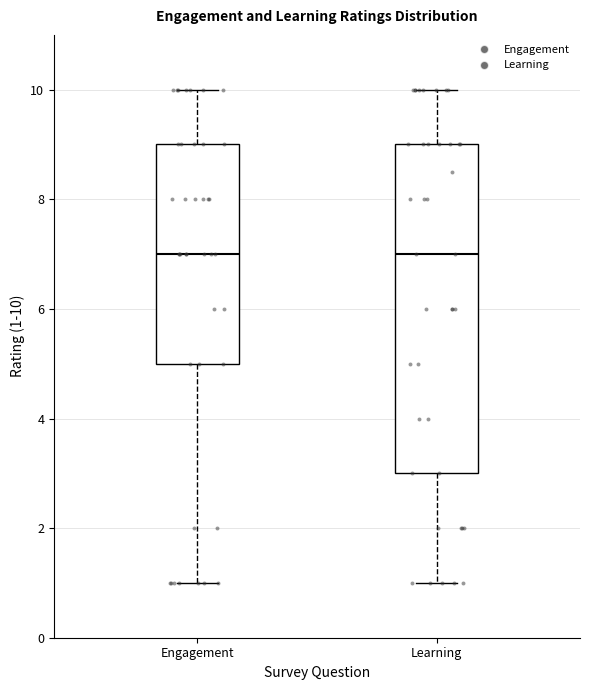

Comparing the boxes themselves (not the whiskers), which one is the tallest?

Learning